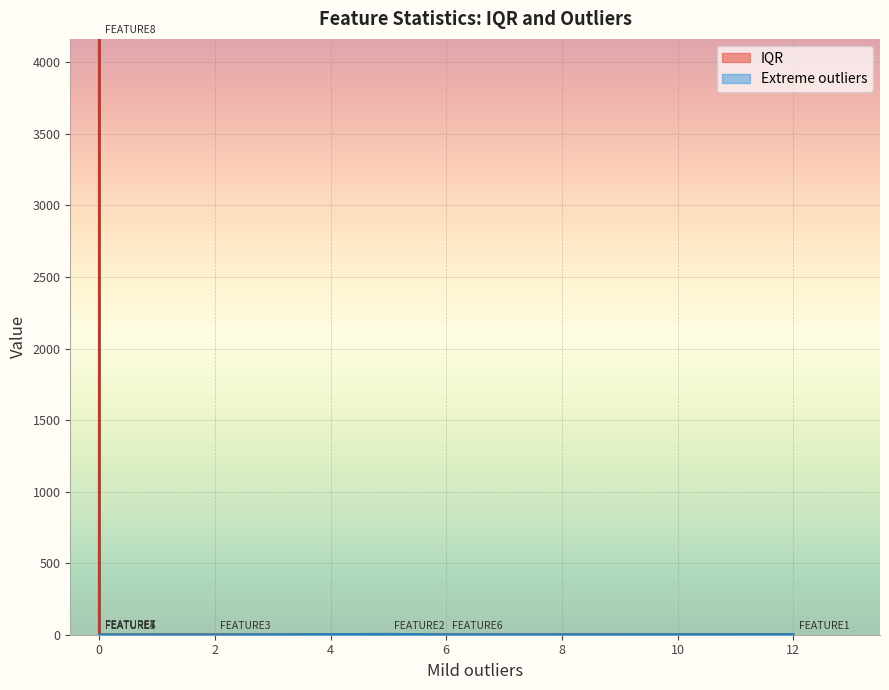

True or false: IQR has more than 2 interior local peaks.

False